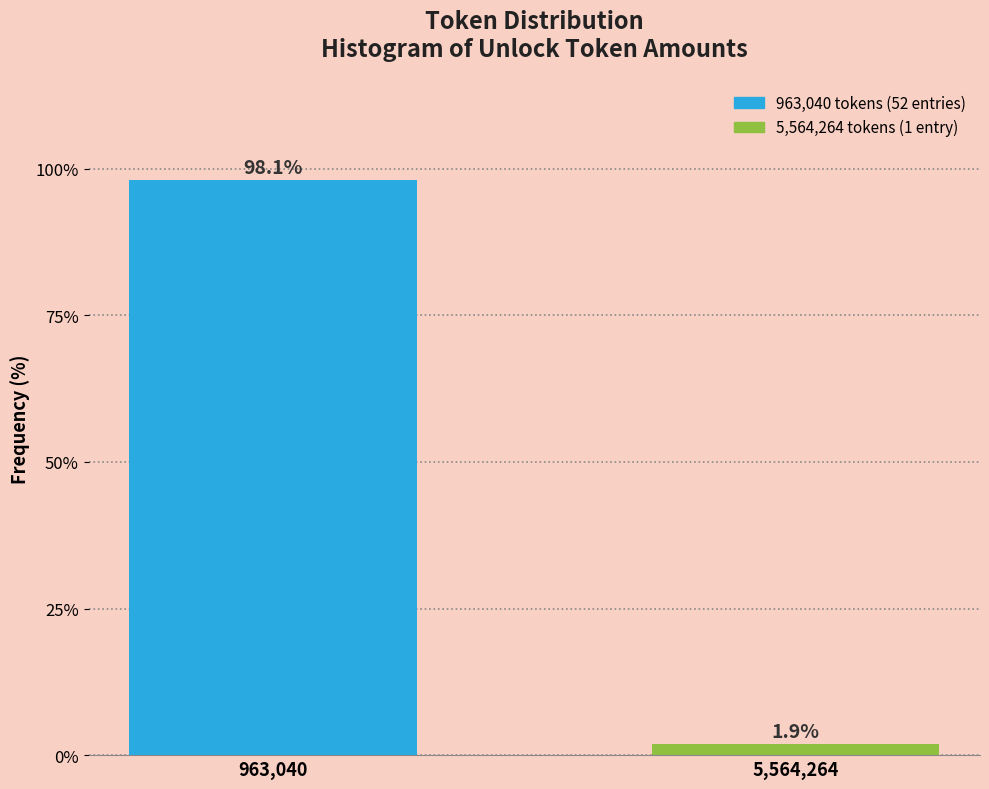

Reading left to right, what are all the values shown in this chart?

98.1	1.9